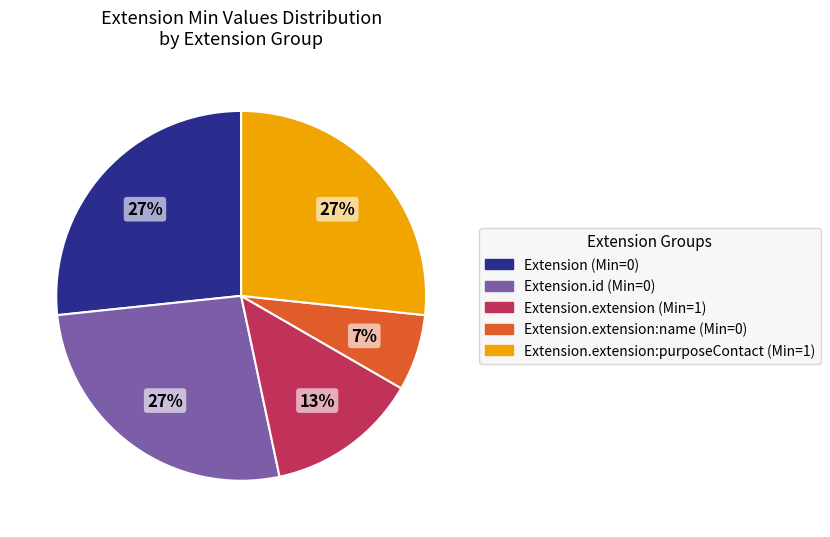

To the nearest percent, what is the average slice percentage?

20%